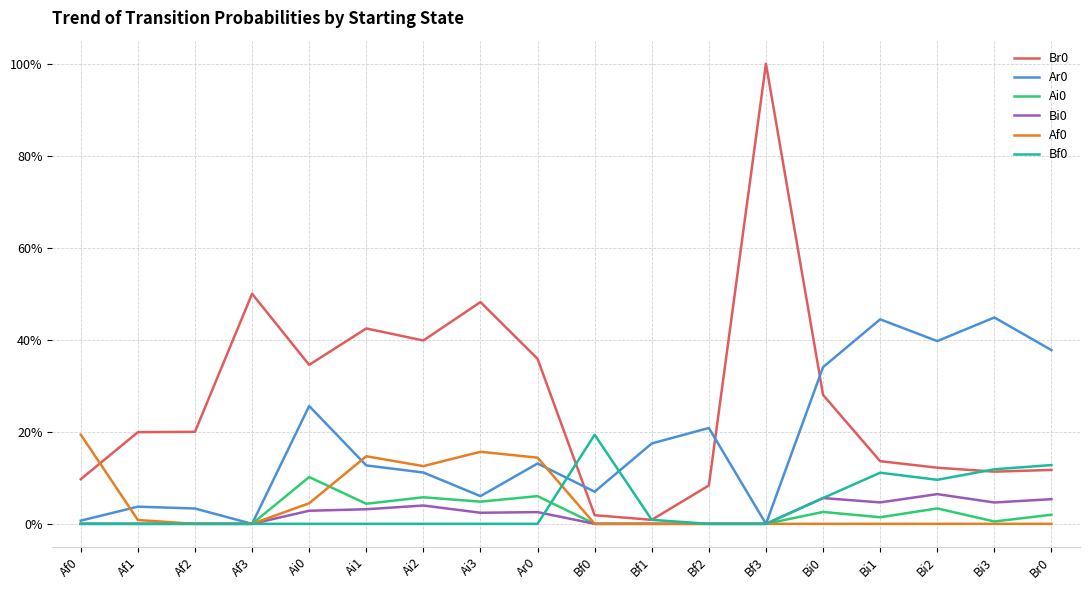

Does the chart display data point markers on the line(s)?

No